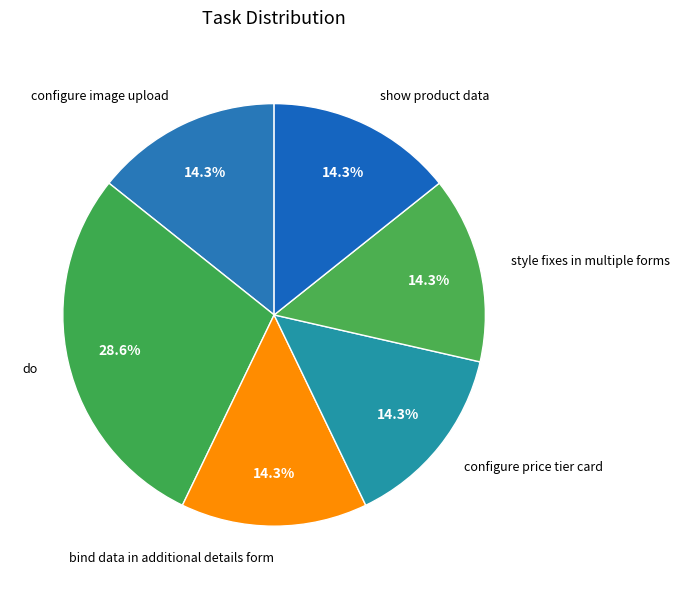

Count the number of slices in the pie.

6